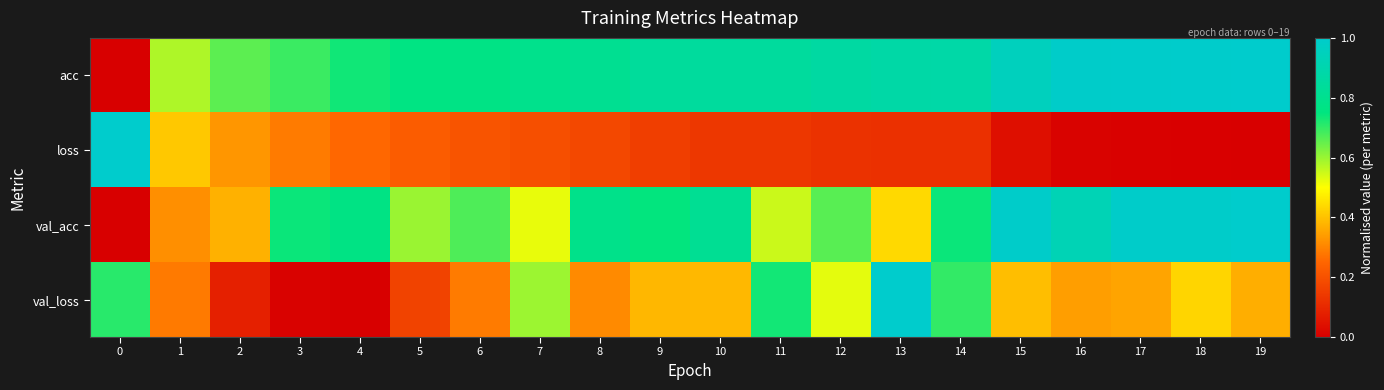

How many distinct data groups are displayed?

4